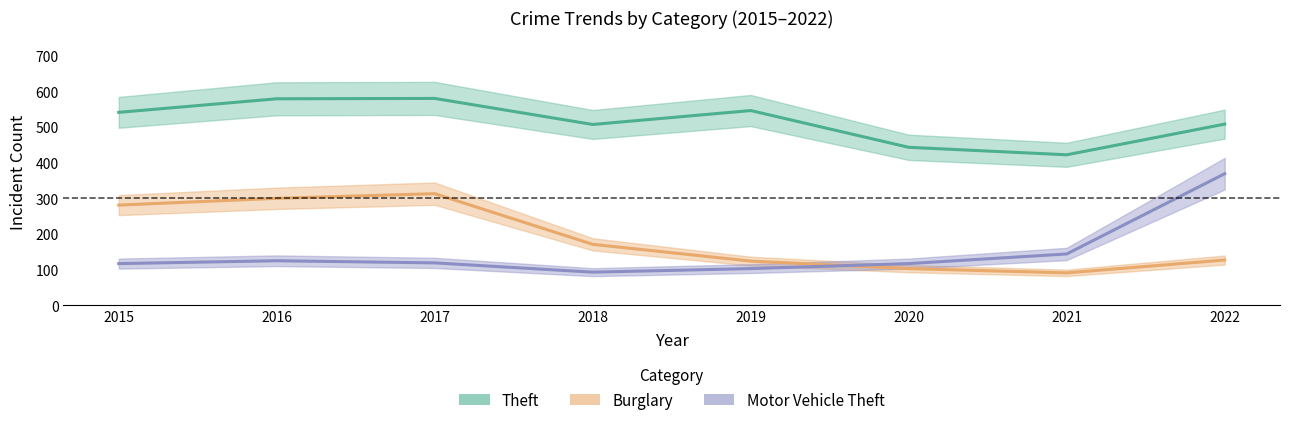

What is the sum of all Motor Vehicle Theft values?

1187